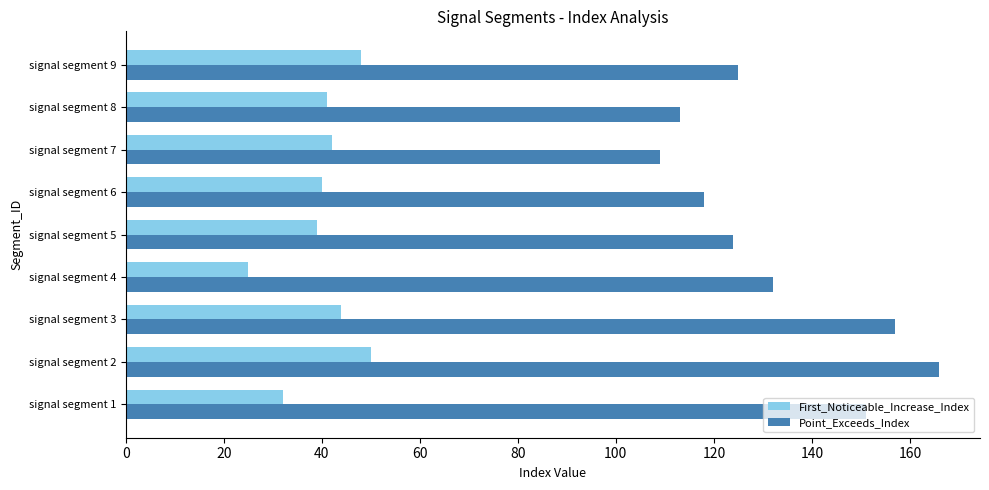

List the series in order of their overall mean, lowest first.

First_Noticeable_Increase_Index, Point_Exceeds_Index